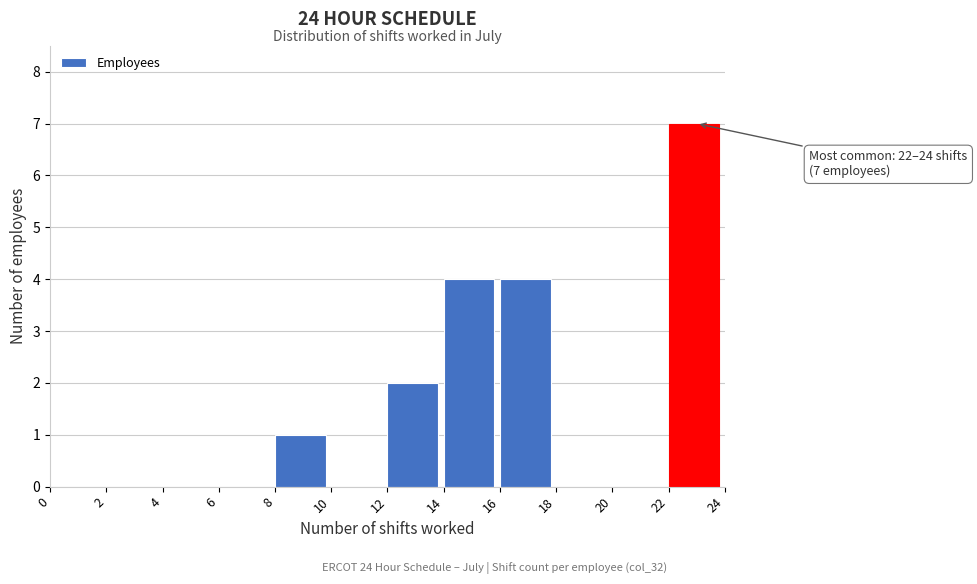

Over which range of the x-axis is the bar tallest?

22 to 24